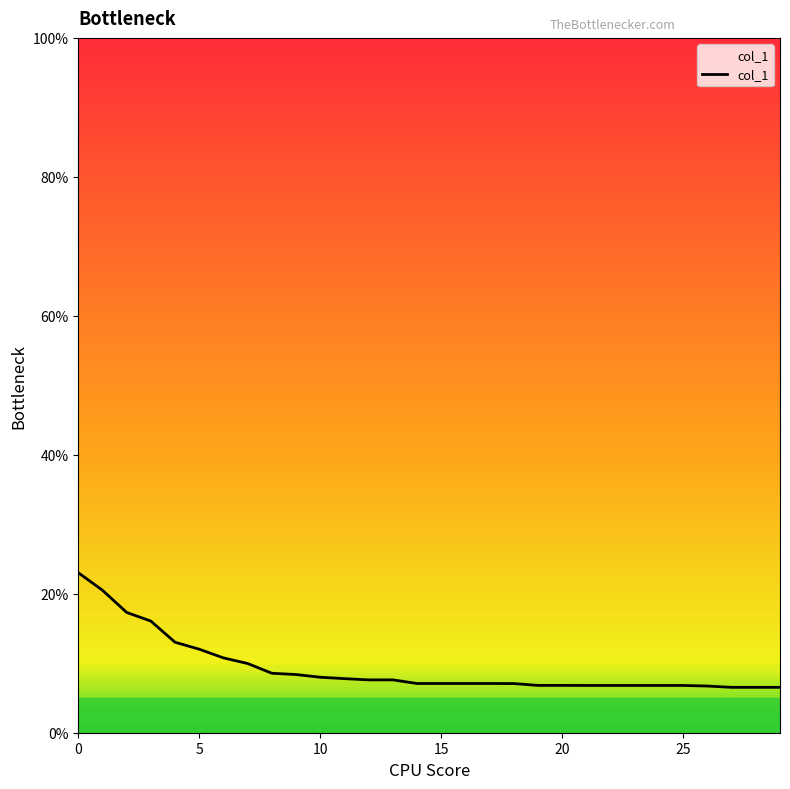

What is the greatest value displayed?

23.0